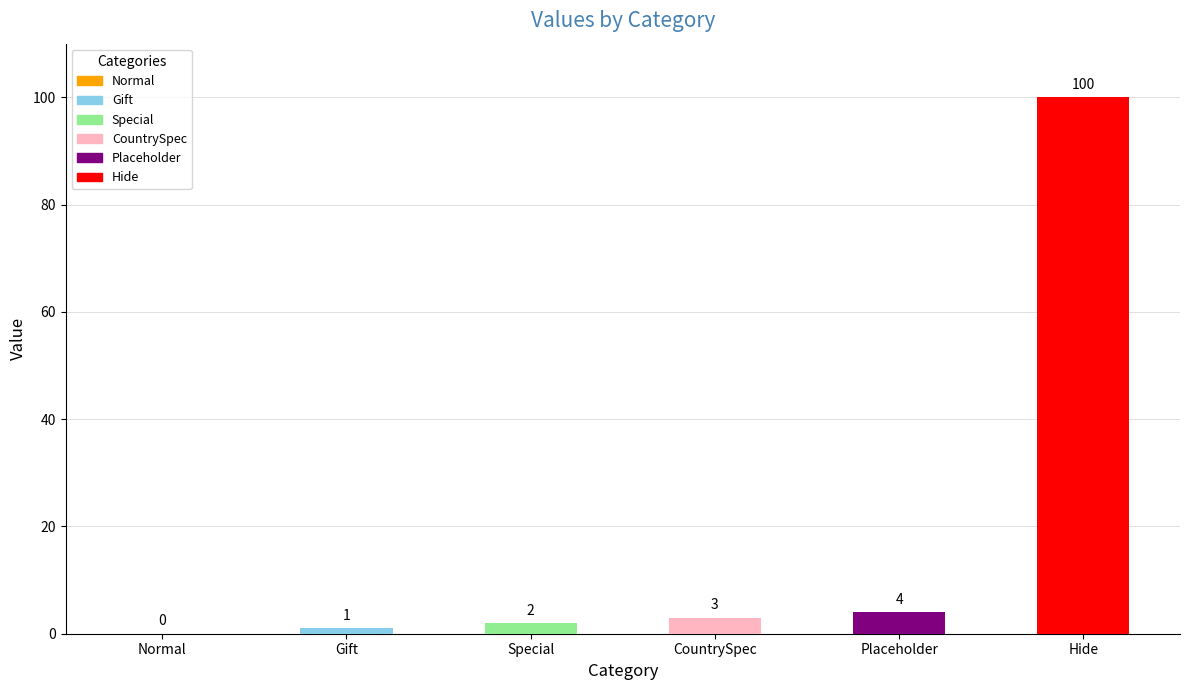

Where is the data nearest to the value 50?

Placeholder